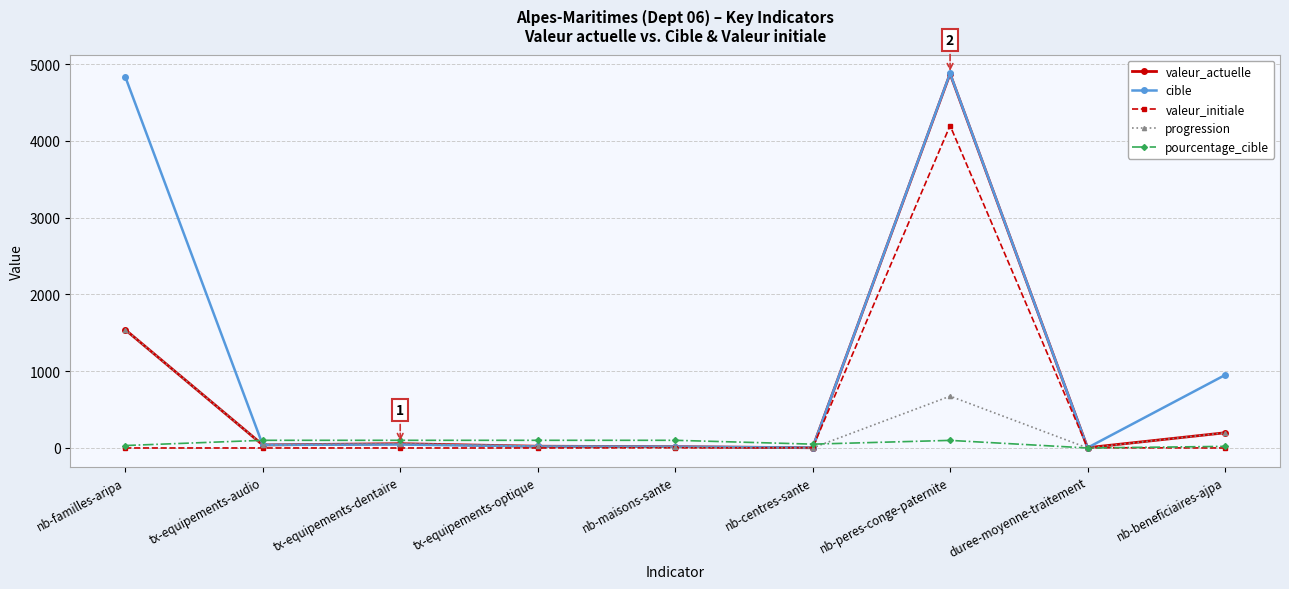

At which label is progression closest to 770?

nb-peres-conge-paternite